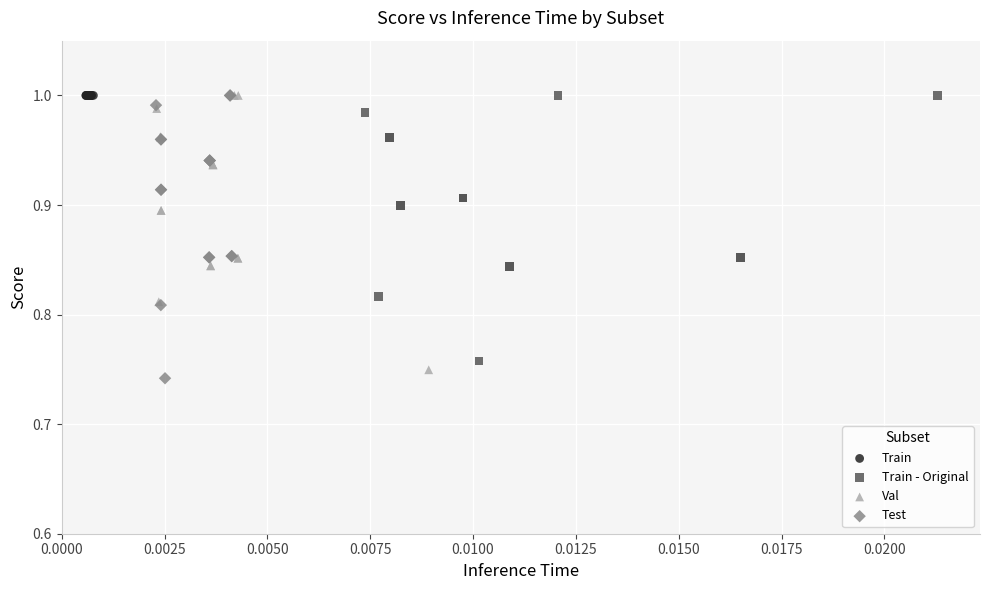

Which series reaches the minimum Y coordinate?

Test